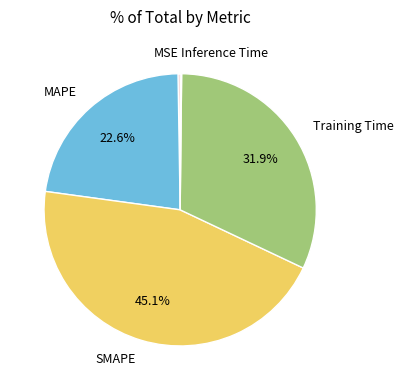

Is there a majority slice in this chart?

No